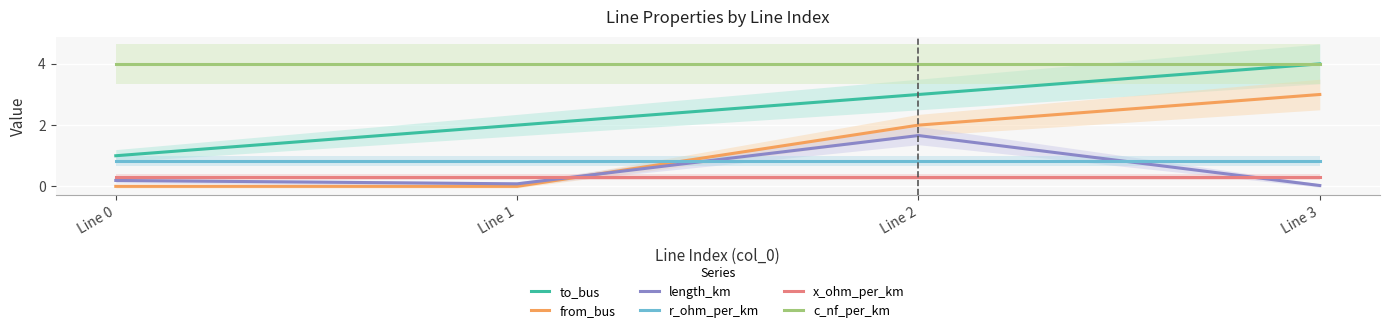

The from_bus series shows 3.0 at Line 3. True or false?

True